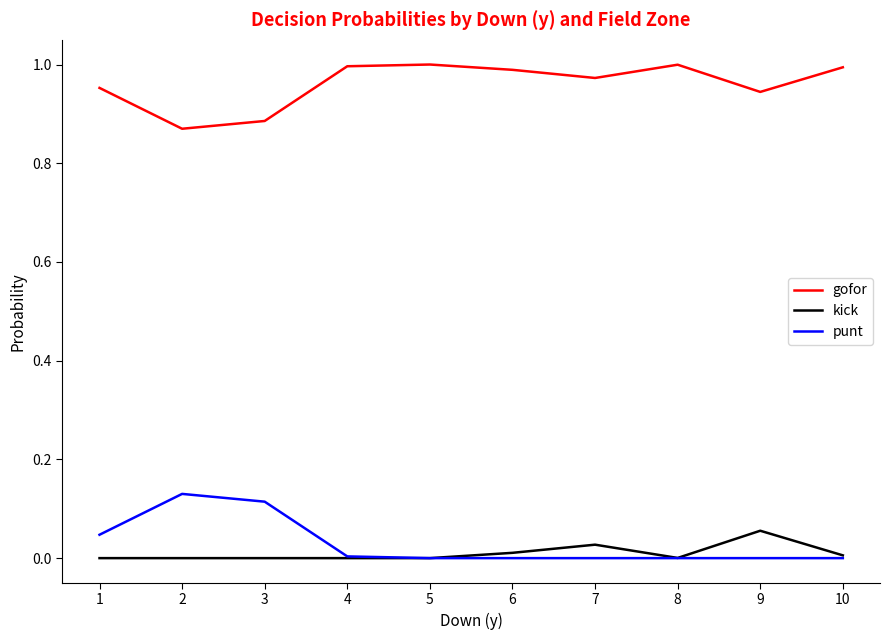

True or false: gofor has a value of 1.0 at 7.

True